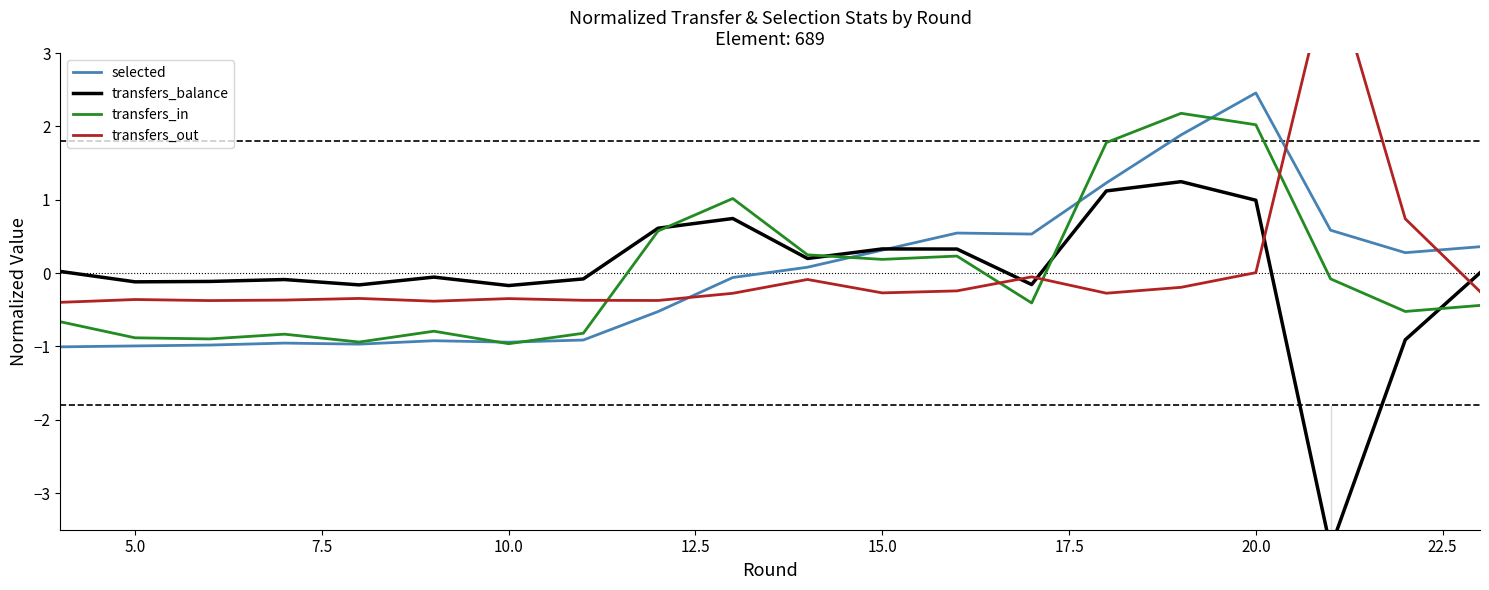

What is the maximum value shown in the chart?

4.2